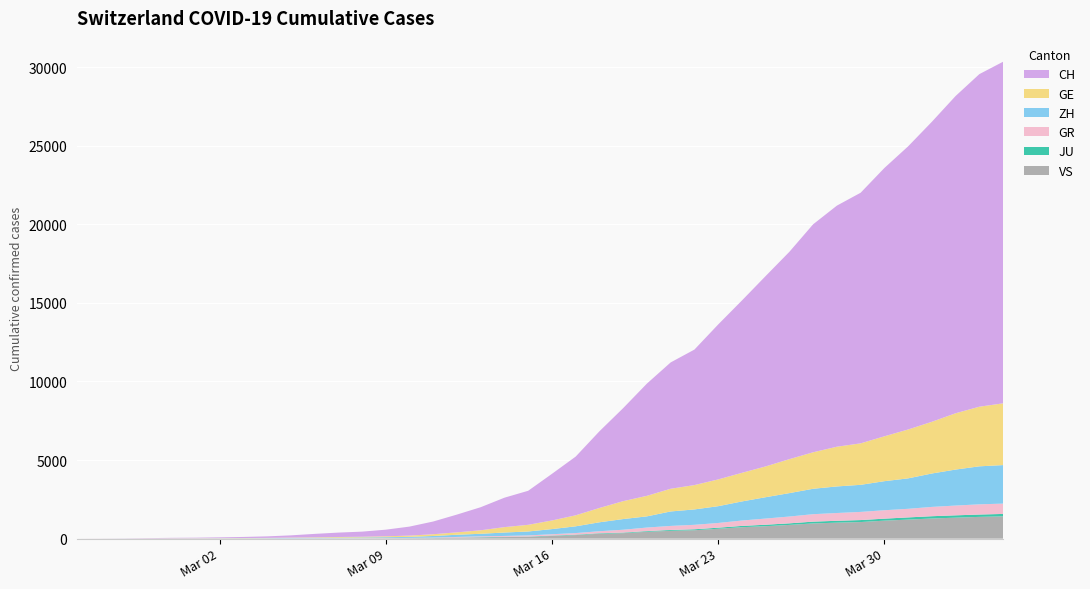

Reading left to right, transcribe all the data shown in this chart.

CH: 2020-02-25=0	2020-02-26=4	2020-02-27=8	2020-02-28=19	2020-02-29=29	2020-03-01=35	2020-03-02=49	2020-03-03=68	2020-03-04=96	2020-03-05=143	2020-03-06=218	2020-03-07=279	2020-03-08=327	2020-03-09=420	2020-03-10=574	2020-03-11=809	2020-03-12=1130	2020-03-13=1467	2020-03-14=1872	2020-03-15=2165	2020-03-16=2965	2020-03-17=3734	2020-03-18=4877	2020-03-19=5917	2020-03-20=7138	2020-03-21=8035	2020-03-22=8618	2020-03-23=9854	2020-03-24=10961	2020-03-25=12108	2020-03-26=13188	2020-03-27=14501	2020-03-28=15334	2020-03-29=15941	2020-03-30=17065	2020-03-31=18010	2020-04-01=19082	2020-04-02=20180	2020-04-03=21154	2020-04-04=21728
GE: 2020-02-25=0	2020-02-26=1	2020-02-27=1	2020-02-28=4	2020-02-29=8	2020-03-01=9	2020-03-02=10	2020-03-03=13	2020-03-04=15	2020-03-05=20	2020-03-06=29	2020-03-07=42	2020-03-08=44	2020-03-09=59	2020-03-10=79	2020-03-11=112	2020-03-12=153	2020-03-13=224	2020-03-14=343	2020-03-15=425	2020-03-16=549	2020-03-17=701	2020-03-18=911	2020-03-19=1139	2020-03-20=1307	2020-03-21=1445	2020-03-22=1549	2020-03-23=1703	2020-03-24=1820	2020-03-25=1960	2020-03-26=2161	2020-03-27=2322	2020-03-28=2527	2020-03-29=2638	2020-03-30=2855	2020-03-31=3109	2020-04-01=3289	2020-04-02=3582	2020-04-03=3793	2020-04-04=3928
GR: 2020-02-25=0	2020-02-26=2	2020-02-27=2	2020-02-28=6	2020-02-29=6	2020-03-01=6	2020-03-02=9	2020-03-03=9	2020-03-04=12	2020-03-05=14	2020-03-06=16	2020-03-07=17	2020-03-08=18	2020-03-09=18	2020-03-10=22	2020-03-11=31	2020-03-12=43	2020-03-13=53	2020-03-14=56	2020-03-15=71	2020-03-16=84	2020-03-17=101	2020-03-18=128	2020-03-19=182	2020-03-20=226	2020-03-21=258	2020-03-22=284	2020-03-23=300	2020-03-24=343	2020-03-25=393	2020-03-26=433	2020-03-27=474	2020-03-28=495	2020-03-29=519	2020-03-30=535	2020-03-31=547	2020-04-01=592	2020-04-02=622	2020-04-03=649	2020-04-04=657
ZH: 2020-02-25=0	2020-02-26=0	2020-02-27=2	2020-02-28=2	2020-02-29=6	2020-03-01=7	2020-03-02=10	2020-03-03=13	2020-03-04=15	2020-03-05=23	2020-03-06=29	2020-03-07=34	2020-03-08=40	2020-03-09=49	2020-03-10=62	2020-03-11=101	2020-03-12=140	2020-03-13=163	2020-03-14=218	2020-03-15=250	2020-03-16=326	2020-03-17=429	2020-03-18=568	2020-03-19=679	2020-03-20=711	2020-03-21=919	2020-03-22=978	2020-03-23=1067	2020-03-24=1213	2020-03-25=1357	2020-03-26=1489	2020-03-27=1616	2020-03-28=1690	2020-03-29=1722	2020-03-30=1848	2020-03-31=1936	2020-04-01=2125	2020-04-02=2289	2020-04-03=2417	2020-04-04=2450
JU: 2020-02-25=0	2020-02-26=0	2020-02-27=1	2020-02-28=1	2020-02-29=1	2020-03-01=1	2020-03-02=1	2020-03-03=2	2020-03-04=2	2020-03-05=4	2020-03-06=4	2020-03-07=5	2020-03-08=5	2020-03-09=7	2020-03-10=7	2020-03-11=7	2020-03-12=12	2020-03-13=17	2020-03-14=18	2020-03-15=19	2020-03-16=25	2020-03-17=29	2020-03-18=32	2020-03-19=36	2020-03-20=44	2020-03-21=54	2020-03-22=61	2020-03-23=69	2020-03-24=82	2020-03-25=92	2020-03-26=100	2020-03-27=114	2020-03-28=119	2020-03-29=127	2020-03-30=128	2020-03-31=140	2020-04-01=145	2020-04-02=149	2020-04-03=149	2020-04-04=154
VS: 2020-02-25=0	2020-02-26=0	2020-02-27=0	2020-02-28=1	2020-02-29=1	2020-03-01=2	2020-03-02=3	2020-03-03=3	2020-03-04=4	2020-03-05=5	2020-03-06=6	2020-03-07=7	2020-03-08=12	2020-03-09=17	2020-03-10=22	2020-03-11=30	2020-03-12=53	2020-03-13=76	2020-03-14=98	2020-03-15=115	2020-03-16=172	2020-03-17=225	2020-03-18=312	2020-03-19=349	2020-03-20=436	2020-03-21=498	2020-03-22=535	2020-03-23=628	2020-03-24=728	2020-03-25=793	2020-03-26=874	2020-03-27=968	2020-03-28=1017	2020-03-29=1055	2020-03-30=1144	2020-03-31=1211	2020-04-01=1282	2020-04-02=1334	2020-04-03=1385	2020-04-04=1418